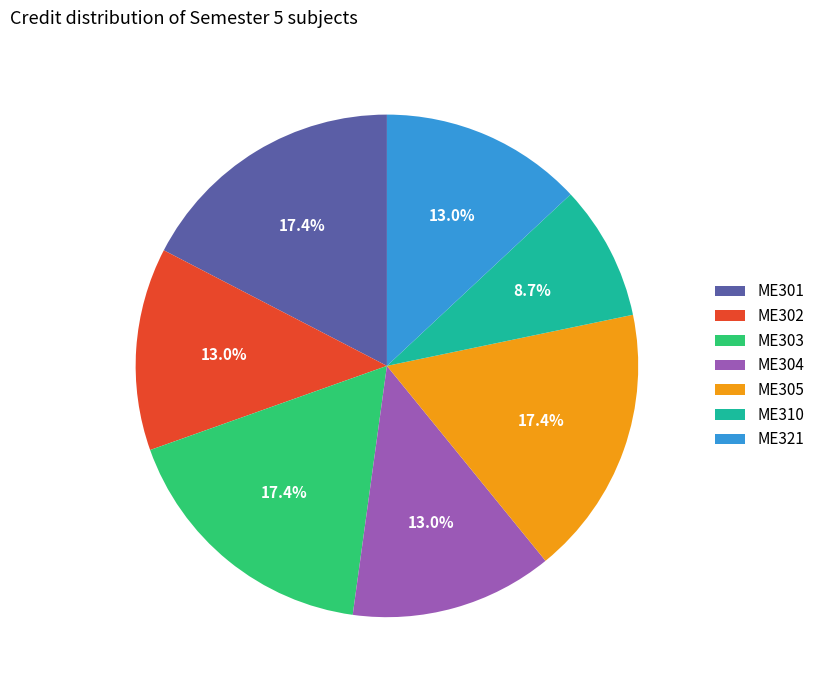

Is there any slice that represents more than half of the pie?

No